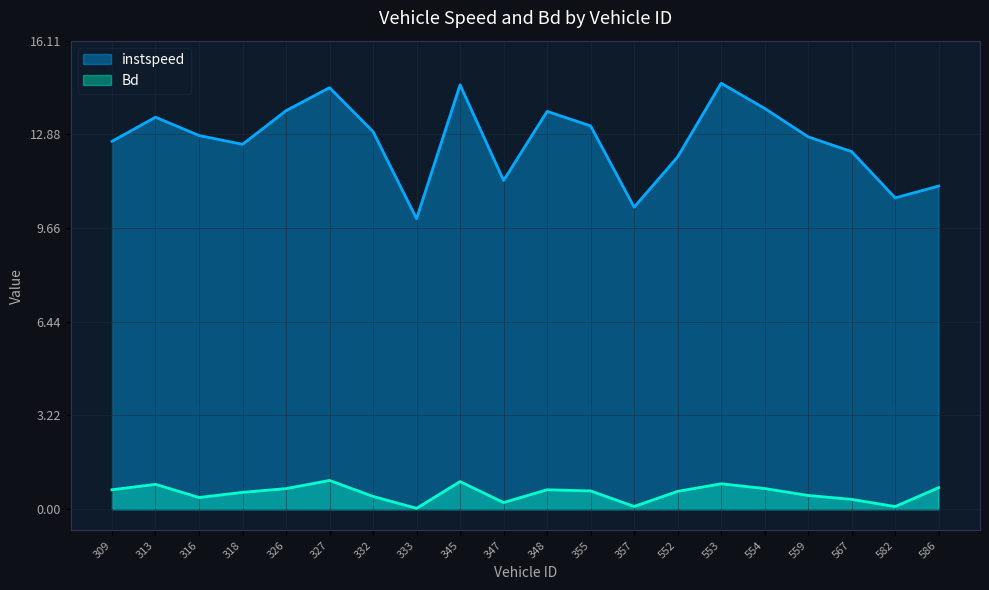

How many distinct data groups are displayed?

2